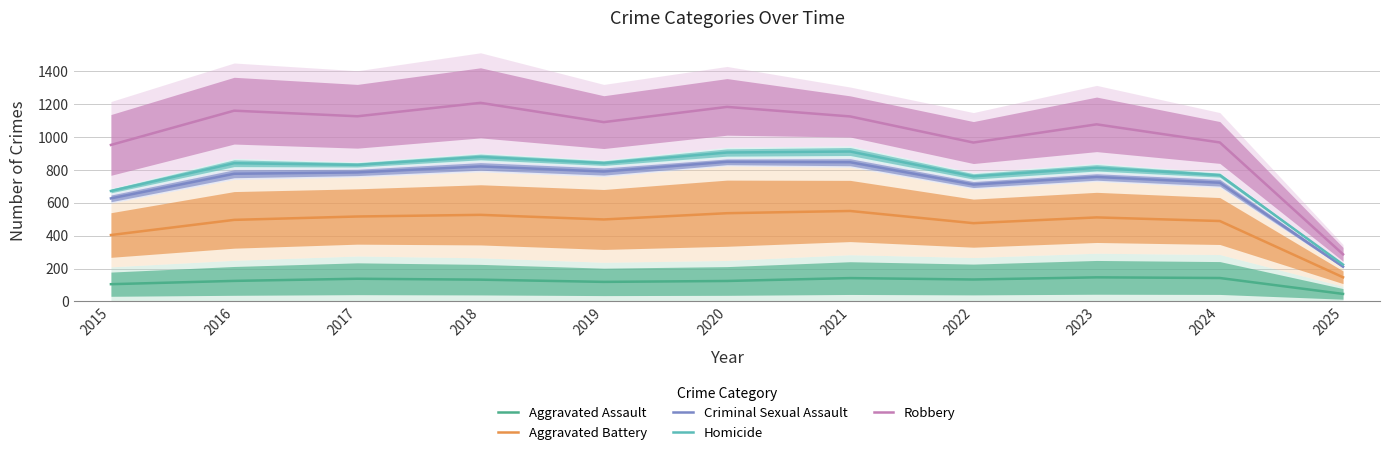

At which label is Criminal Sexual Assault closest to 529?

2015